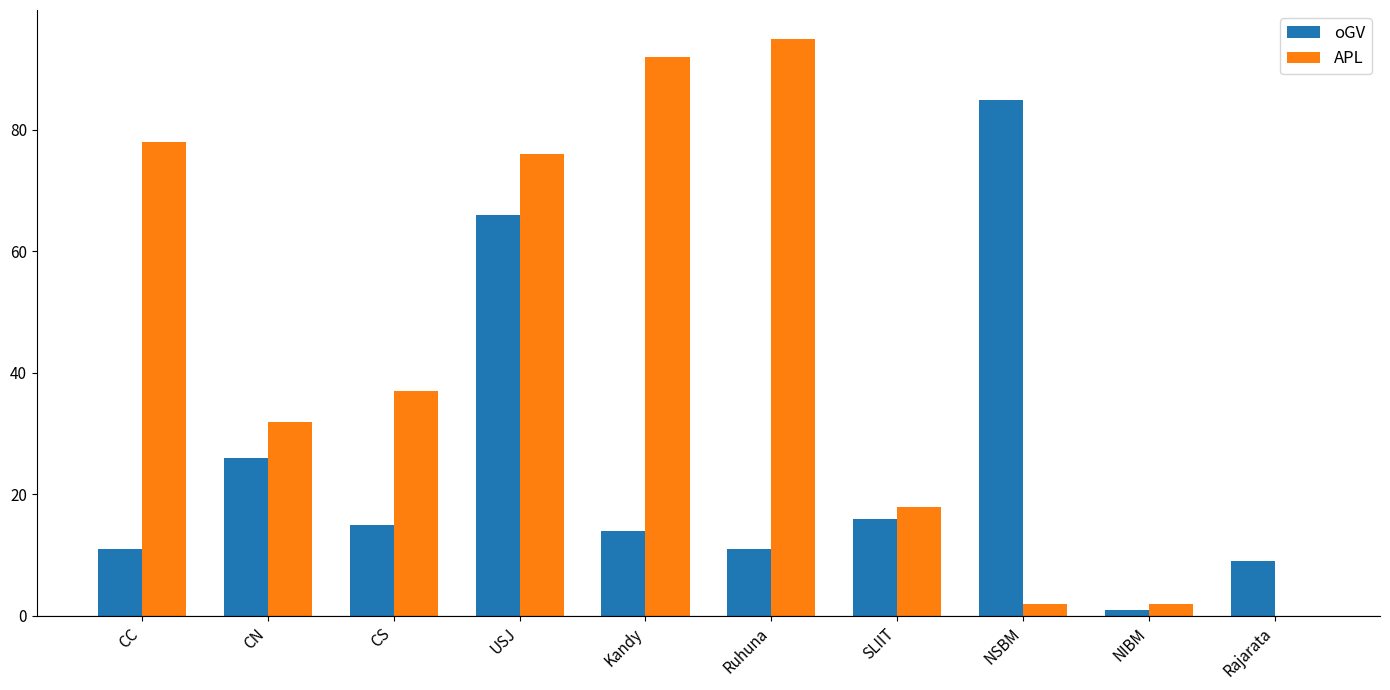

What is the approximate value of APL at CS?

37